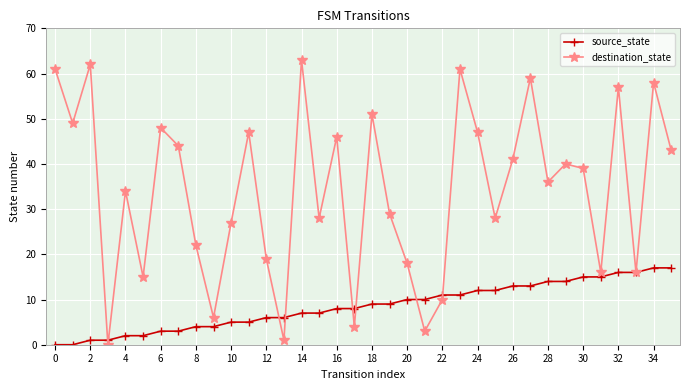

What is the greatest value displayed?

63